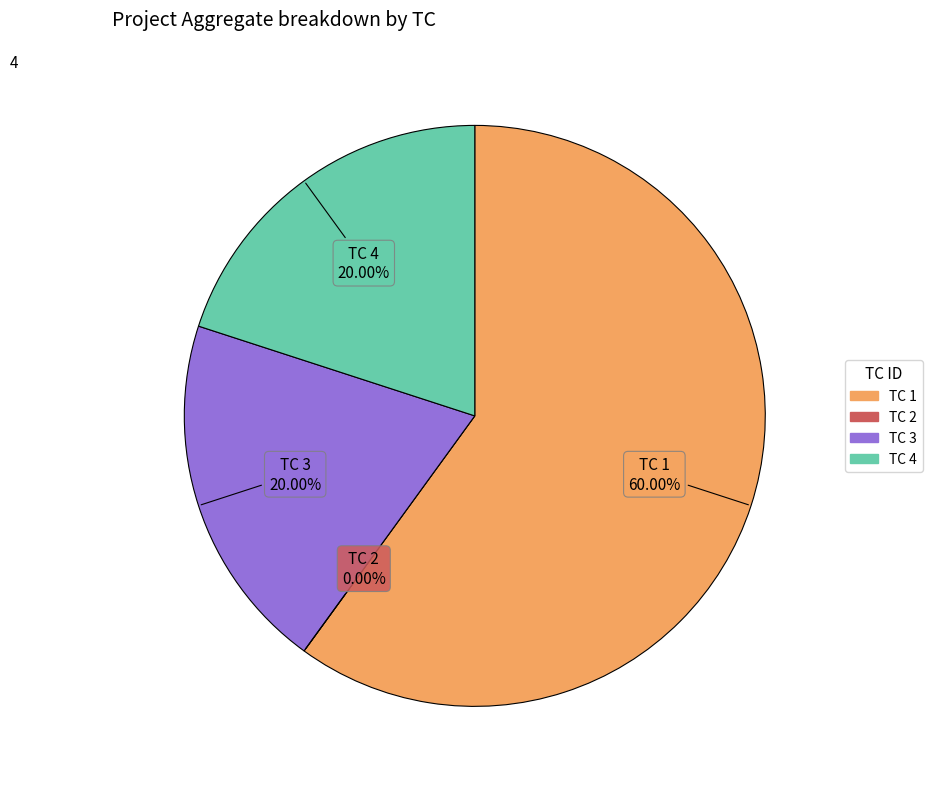

Which slice is the smallest?

TC 2